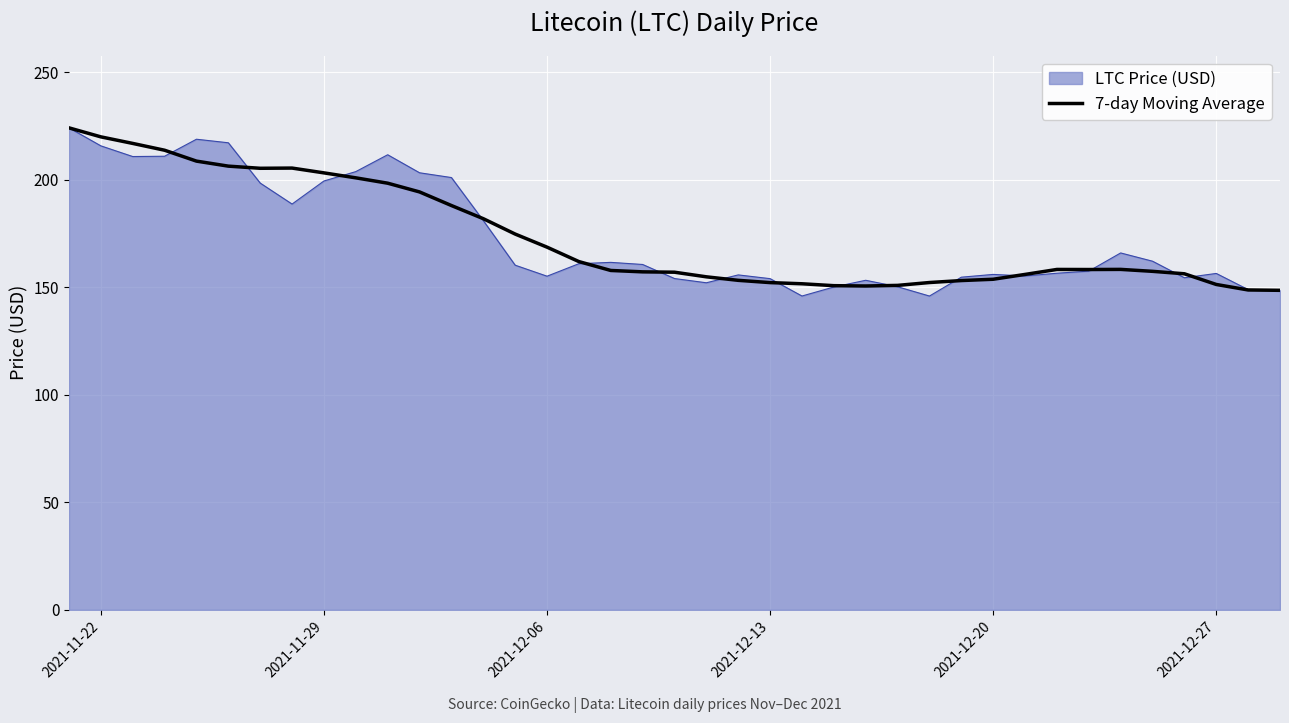

What is the minimum value shown in the chart?

145.9